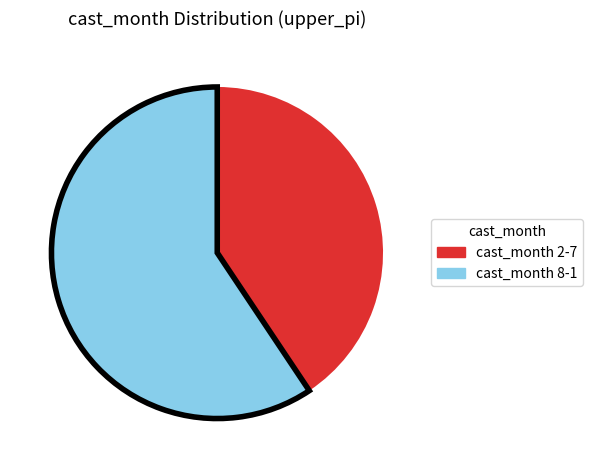

True or false: cast_month 8-1 accounts for 59% of the total.

True